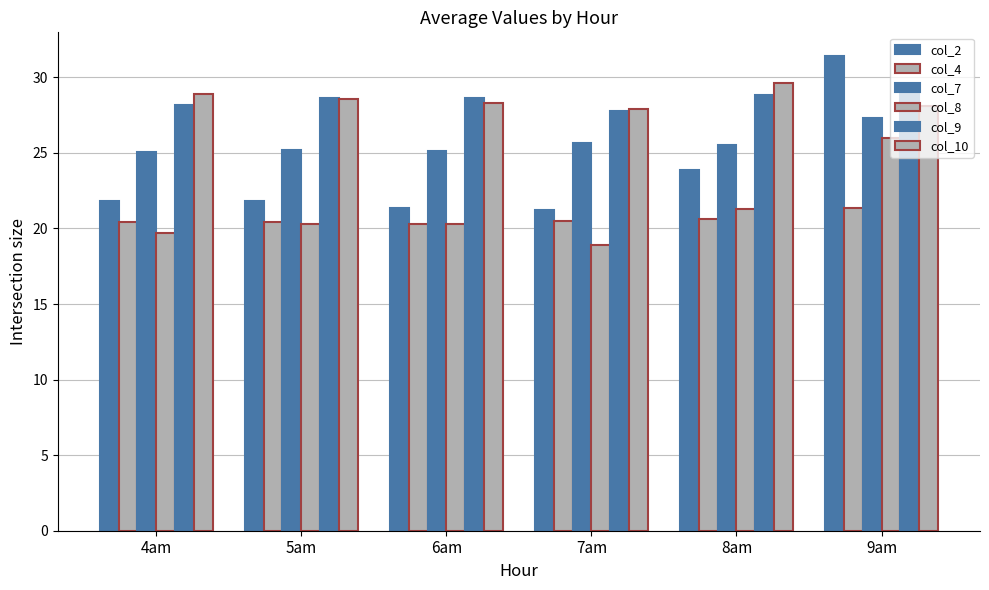

Are the bars horizontal?

No